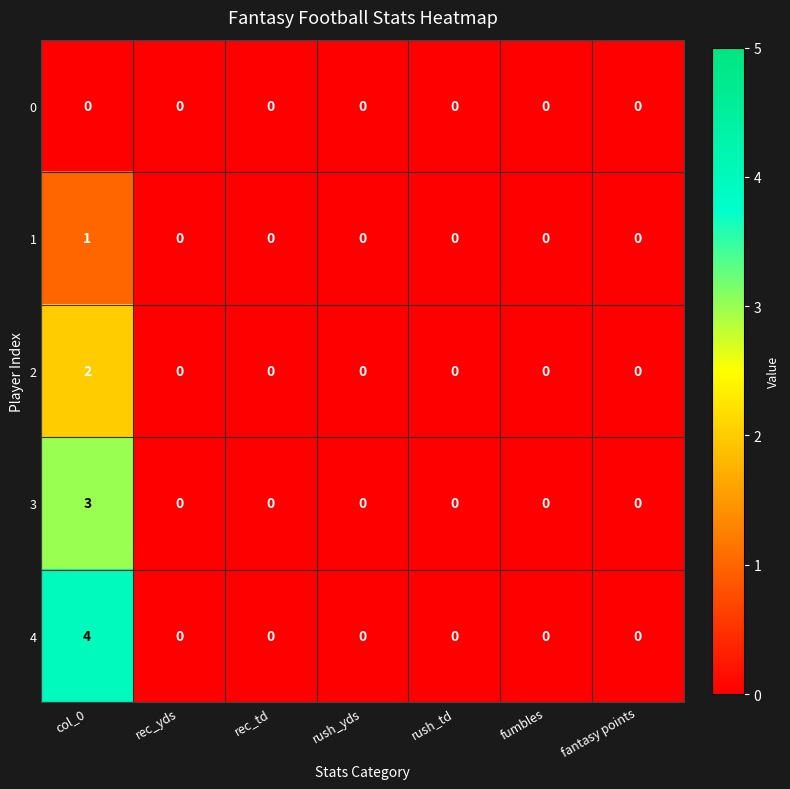

Rank the series by their maximum value, from lowest to highest.

0, 1, 2, 3, 4